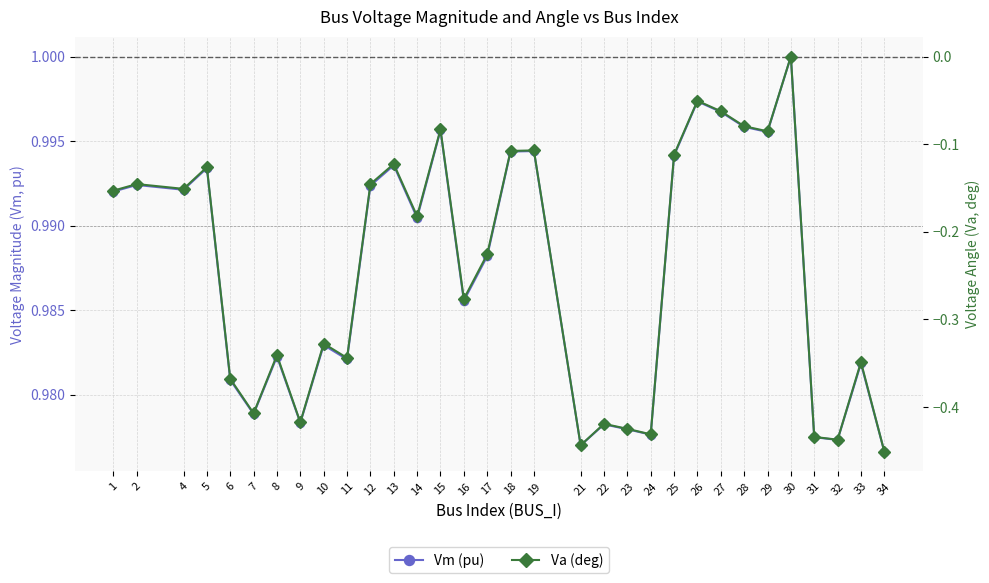

The value of Va (deg) at 21 is -0.4. True or false?

True